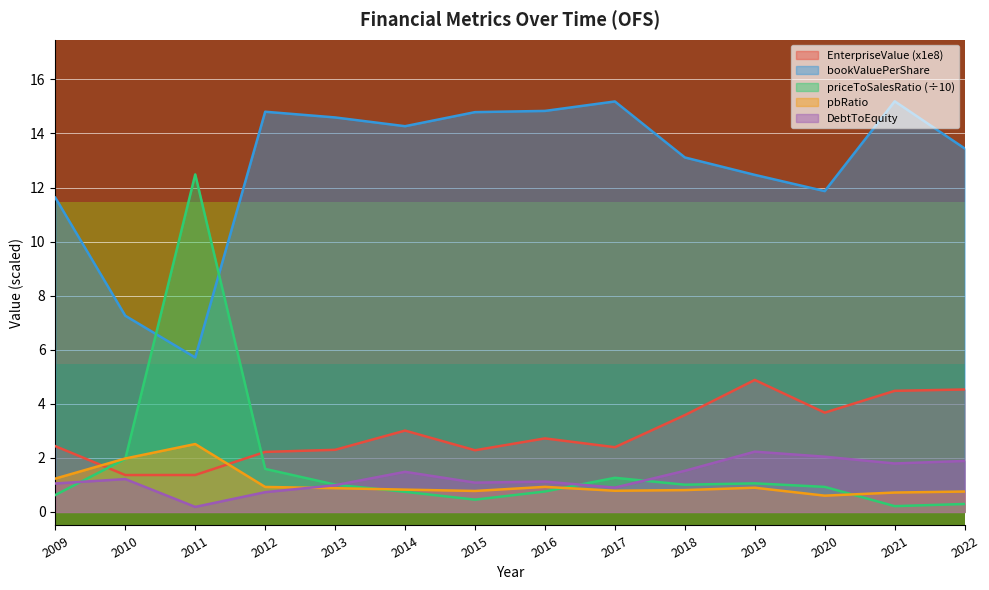

At which label is pbRatio closest to 1?

2016